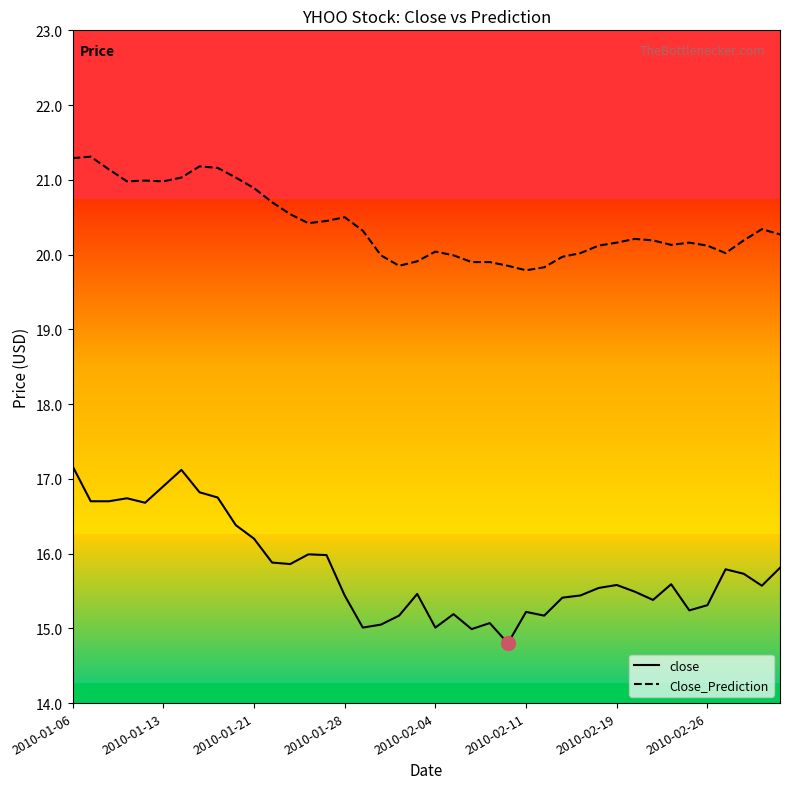

Which series has the largest total across all categories?

Close_Prediction